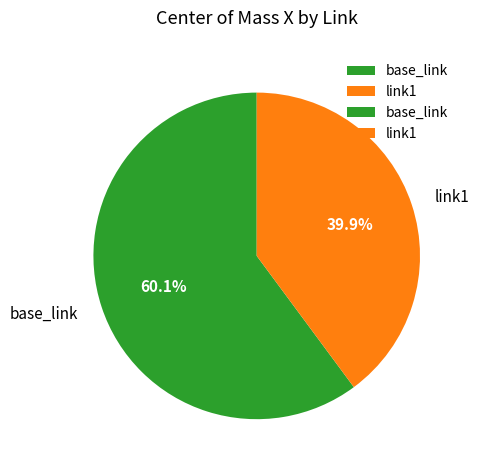

To the nearest percent, what is the combined percentage of link1 and base_link?

100%